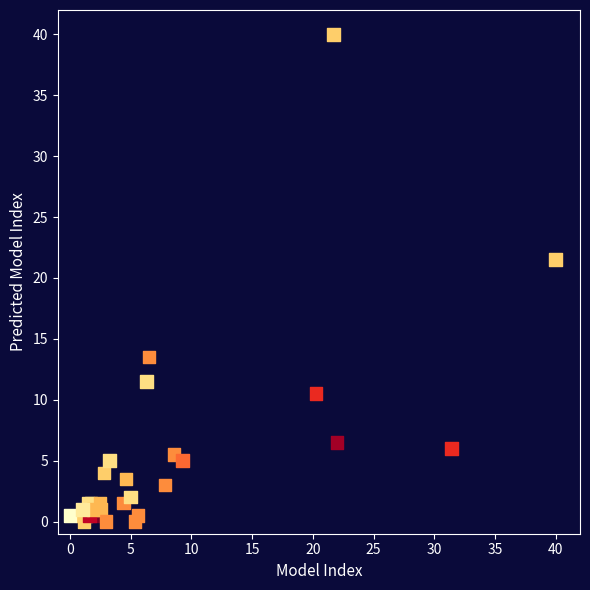

What Y value in the scatter plot is closest to 20?

21.5